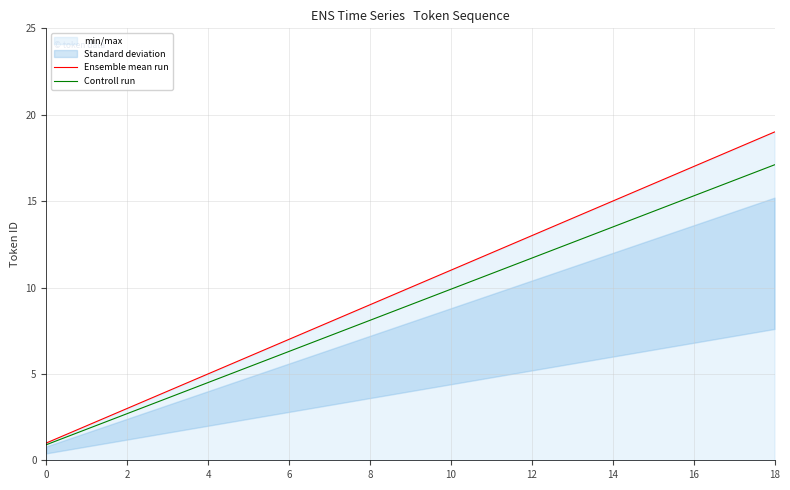

At how many categories does at least one series exceed 1?

18